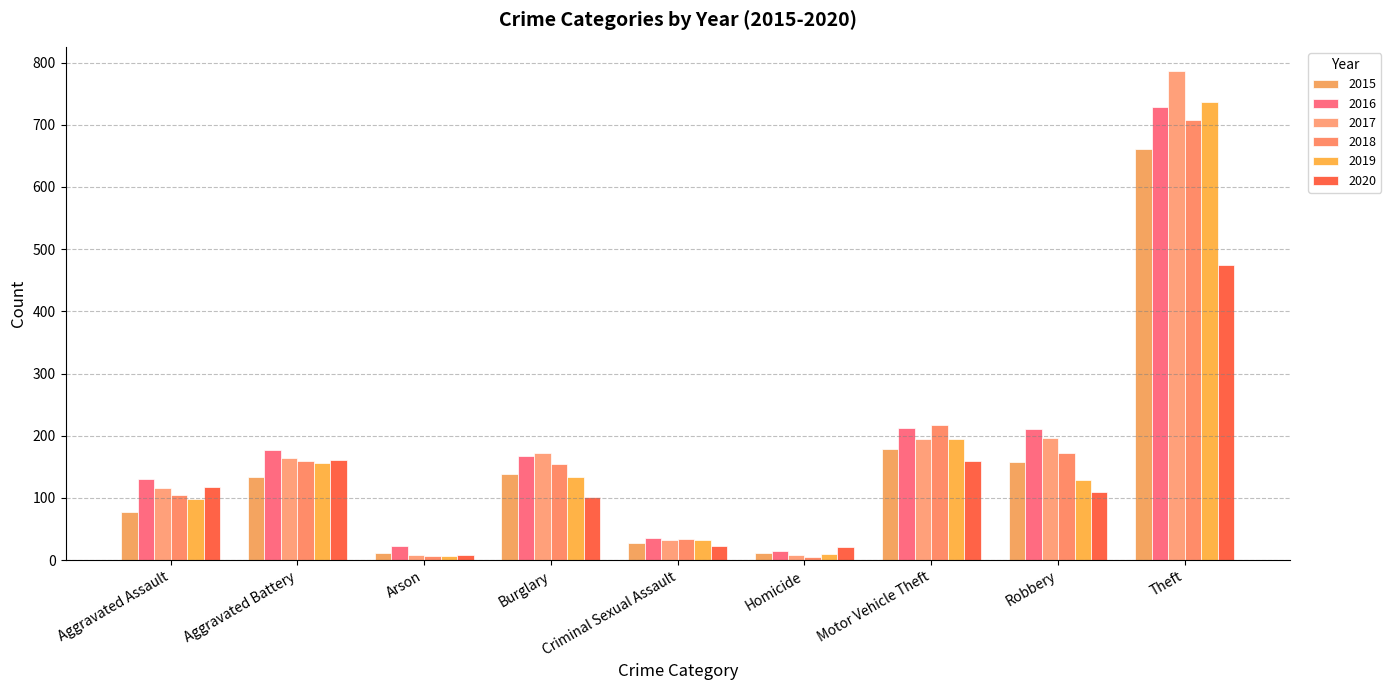

What position from the left is Robbery?

8